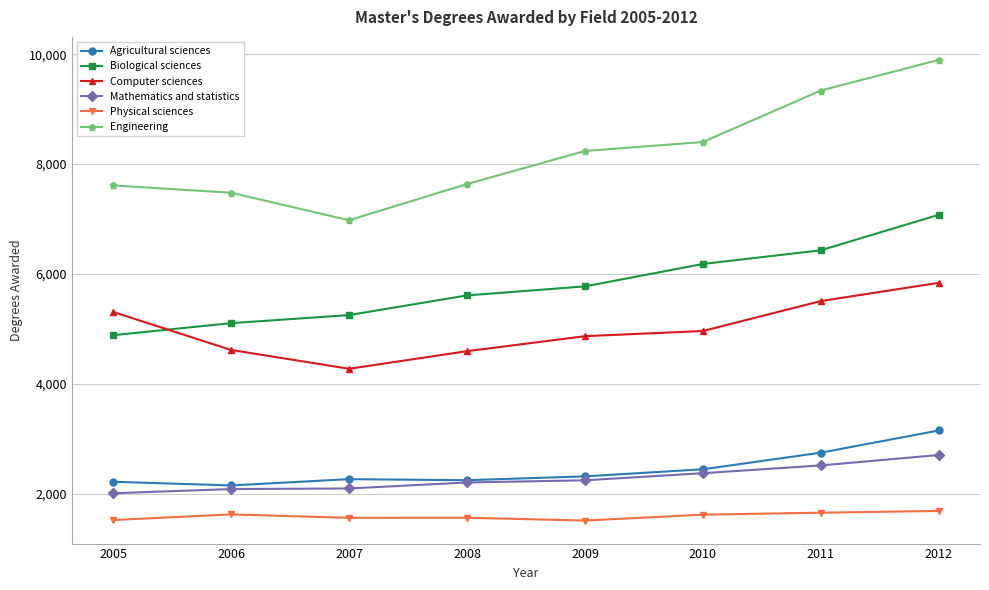

Is it true that Agricultural sciences equals 3836 at 2011?

False